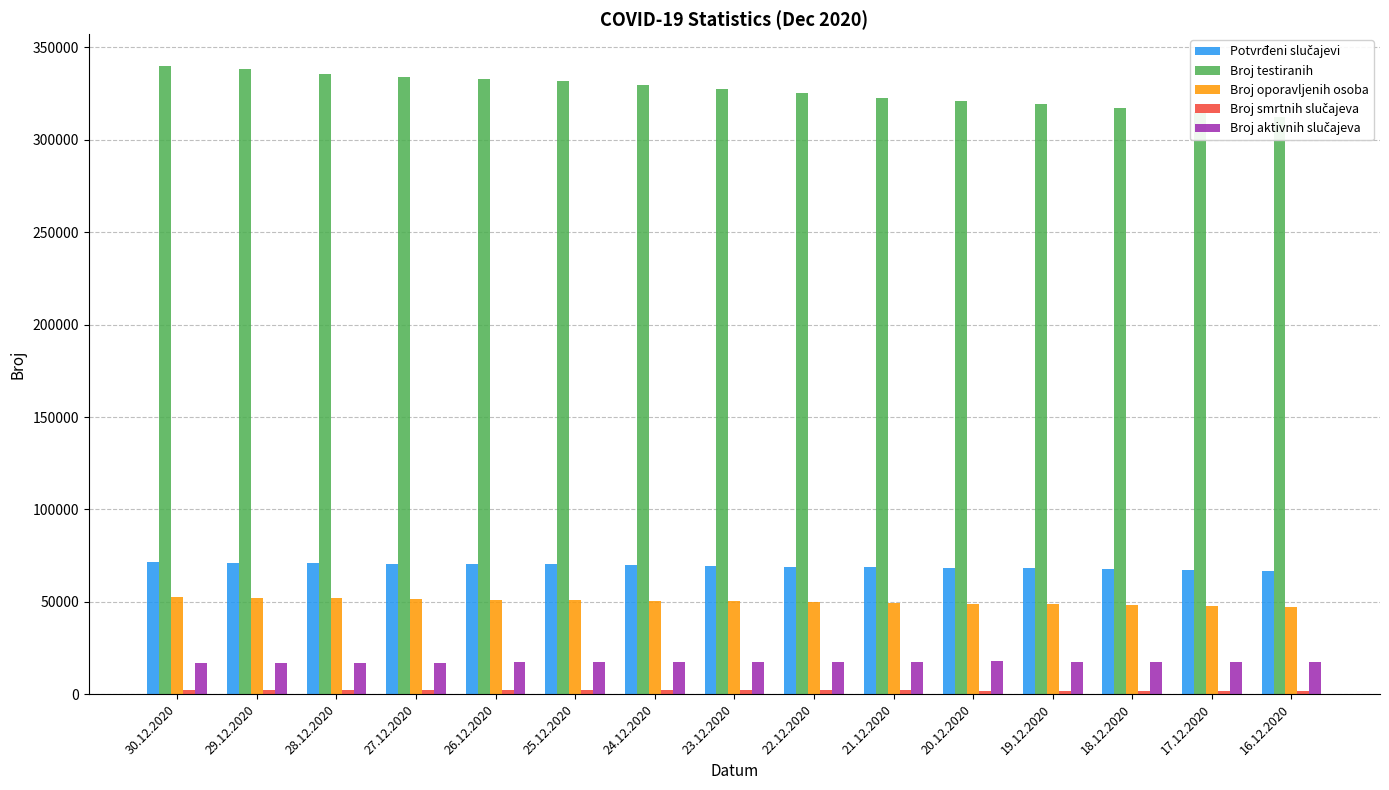

At which label does Broj testiranih reach its peak?

30.12.2020